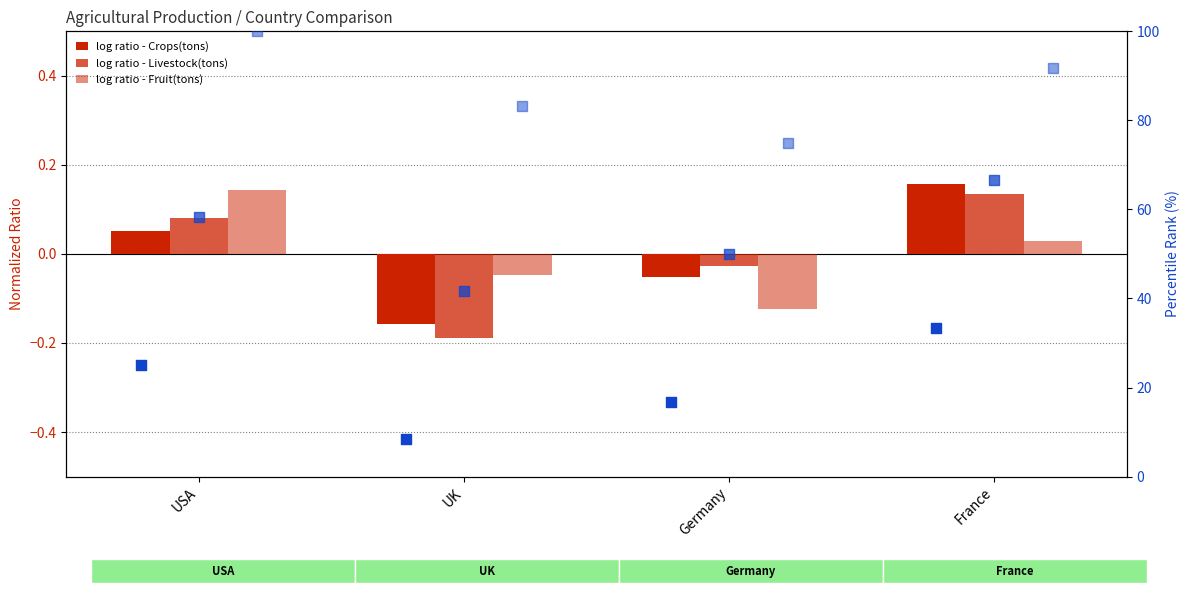

Which series has the largest total across all categories?

Fruit rank